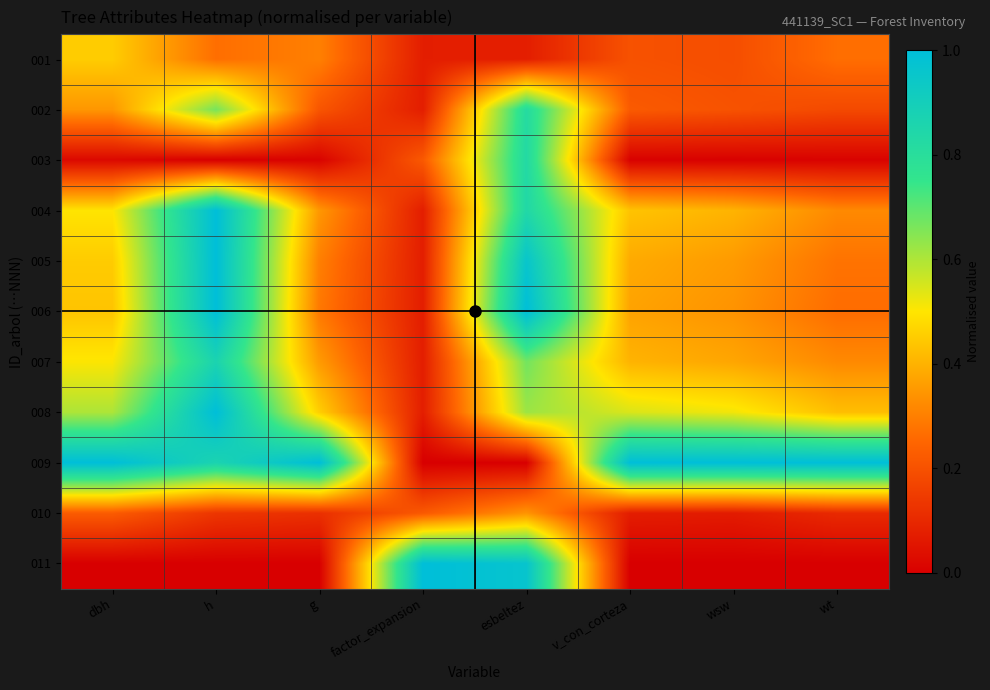

Between dbh and wsw, which is larger?

dbh